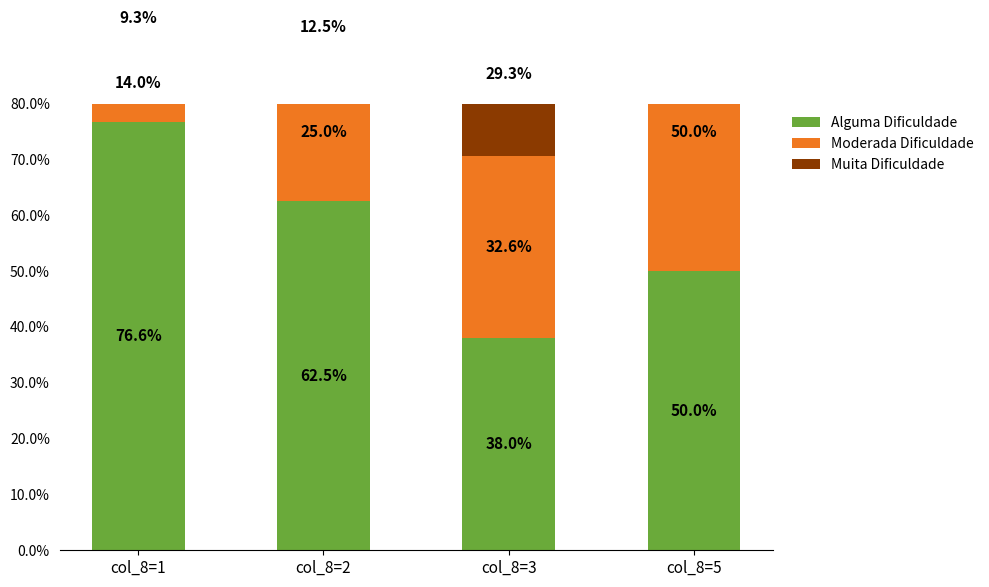

The value of Alguma Dificuldade at col_8=1 is 76.6. True or false?

True